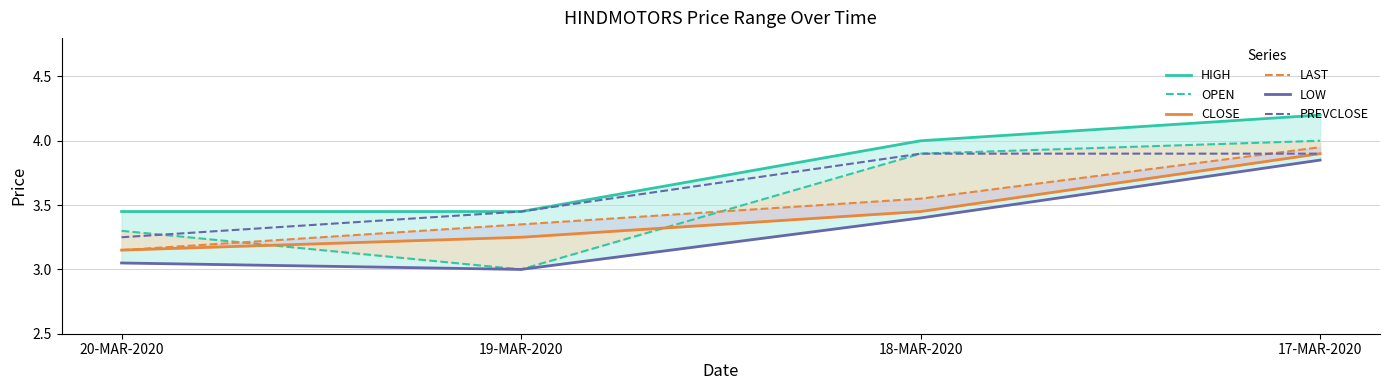

How many distinct data groups are displayed?

6